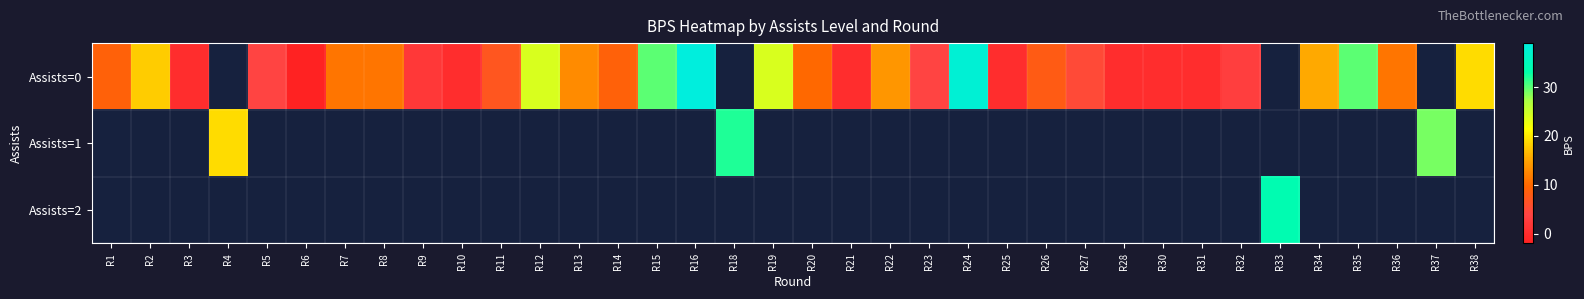

What is the sum of the Assists=0 values at R30 and R34?

15.5